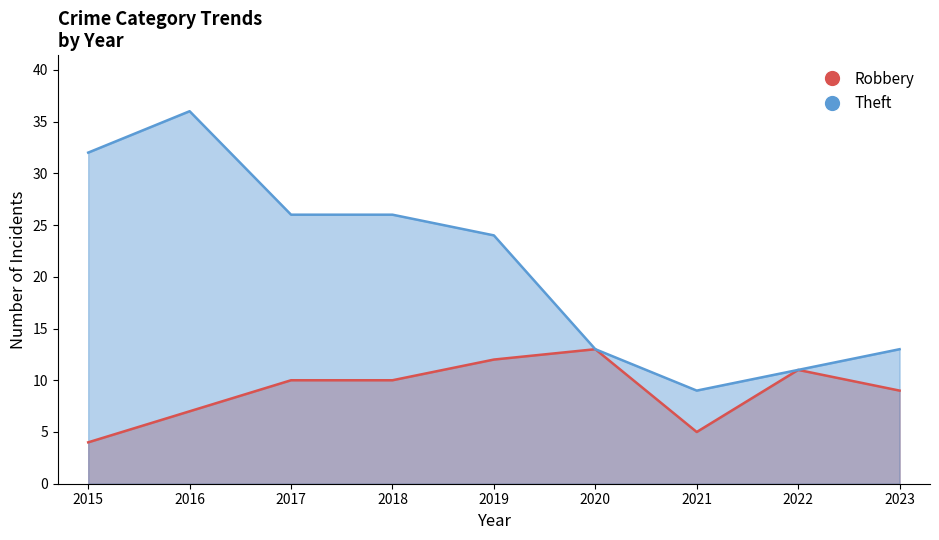

Reading left to right, list all the values displayed in this chart.

Robbery: 2015=4	2016=7	2017=10	2018=10	2019=12	2020=13	2021=5	2022=11	2023=9
Theft: 2015=32	2016=36	2017=26	2018=26	2019=24	2020=13	2021=9	2022=11	2023=13